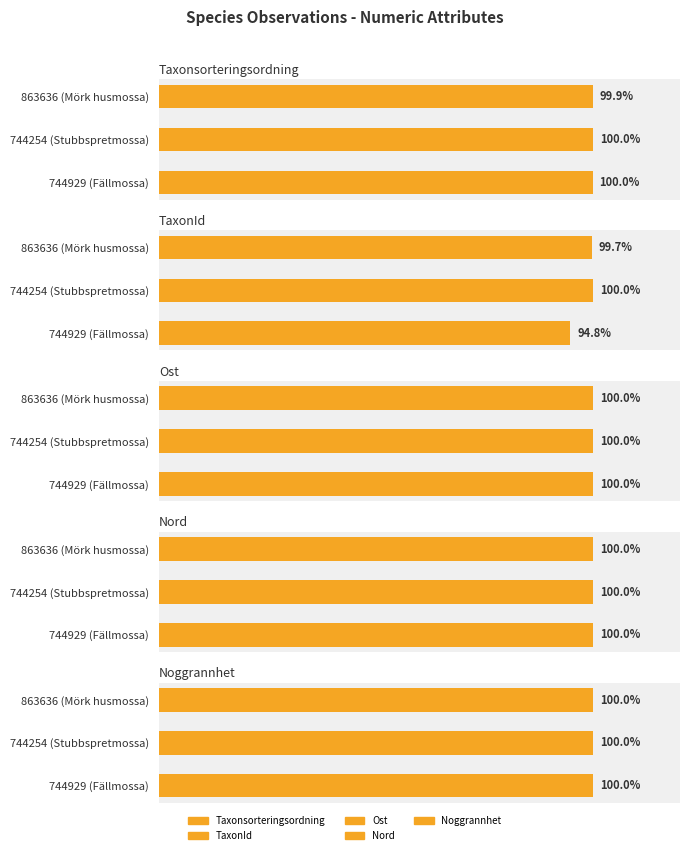

Which series changed the most between 0 and 40?

TaxonId